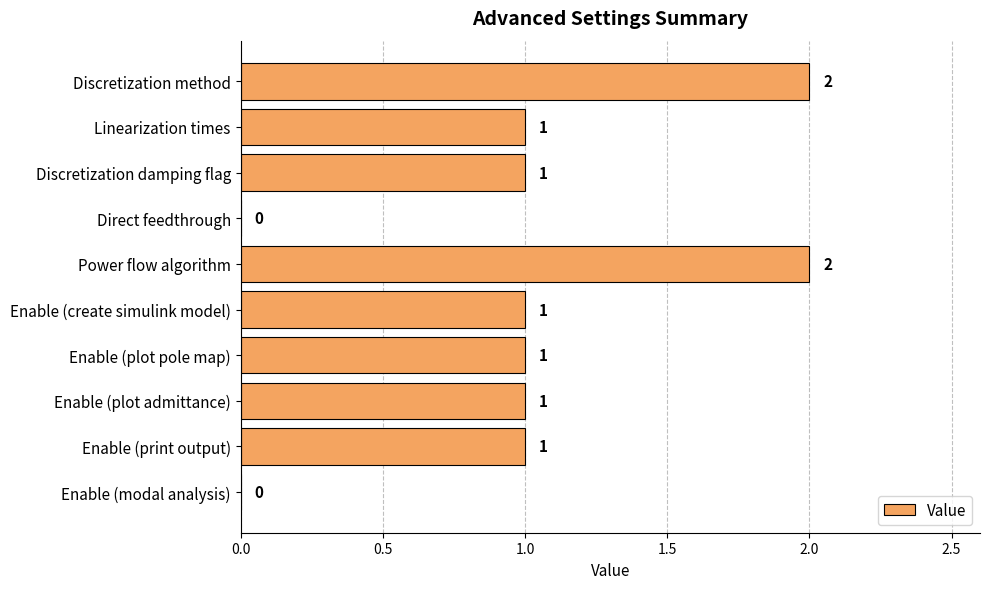

How many series are shown in this chart?

1